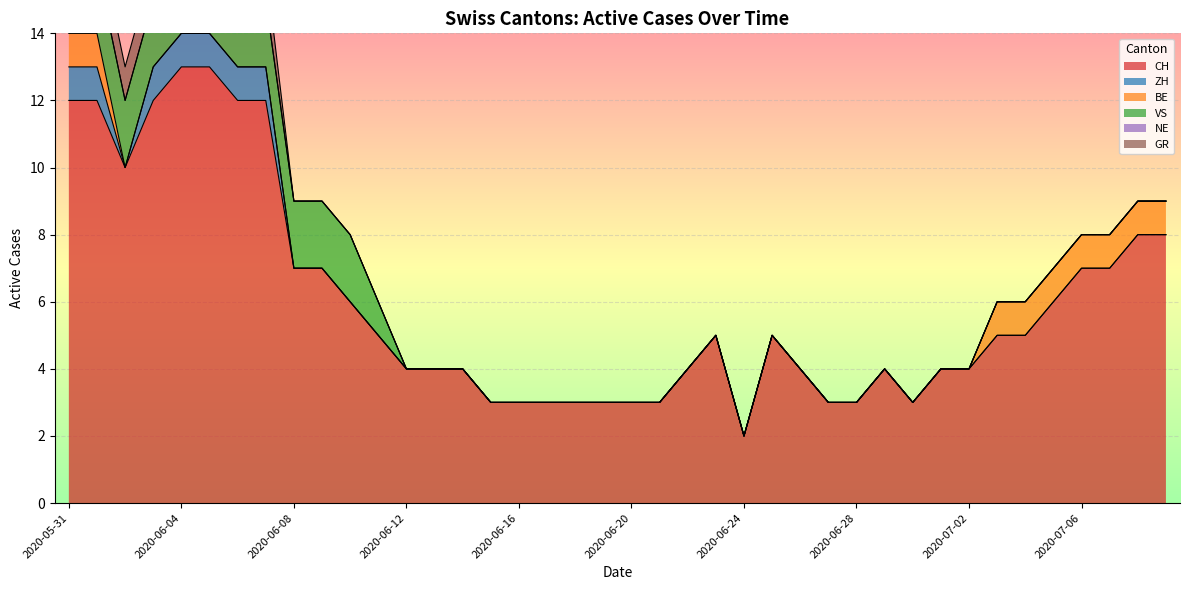

Reading right to left, what are all the values shown in this chart?

CH: 8	8	7	7	6	5	5	4	4	3	4	3	3	4	5	2	5	4	3	3	3	3	3	3	3	4	4	4	5	6	7	7	12	12	13	13	12	10	12	12
ZH: 0	0	0	0	0	0	0	0	0	0	0	0	0	0	0	0	0	0	0	0	0	0	0	0	0	0	0	0	0	0	0	0	1	1	1	1	1	0	1	1
BE: 1	1	1	1	1	1	1	0	0	0	0	0	0	0	0	0	0	0	0	0	0	0	0	0	0	0	0	0	0	0	0	0	0	0	0	0	0	0	1	1
VS: 0	0	0	0	0	0	0	0	0	0	0	0	0	0	0	0	0	0	0	0	0	0	0	0	0	0	0	0	1	2	2	2	2	2	2	2	2	2	2	2
NE: 0	0	0	0	0	0	0	0	0	0	0	0	0	0	0	0	0	0	0	0	0	0	0	0	0	0	0	0	0	0	0	0	0	0	0	0	0	0	0	0
GR: 0	0	0	0	0	0	0	0	0	0	0	0	0	0	0	0	0	0	0	0	0	0	0	0	0	0	0	0	0	0	0	0	1	1	1	1	1	1	1	1